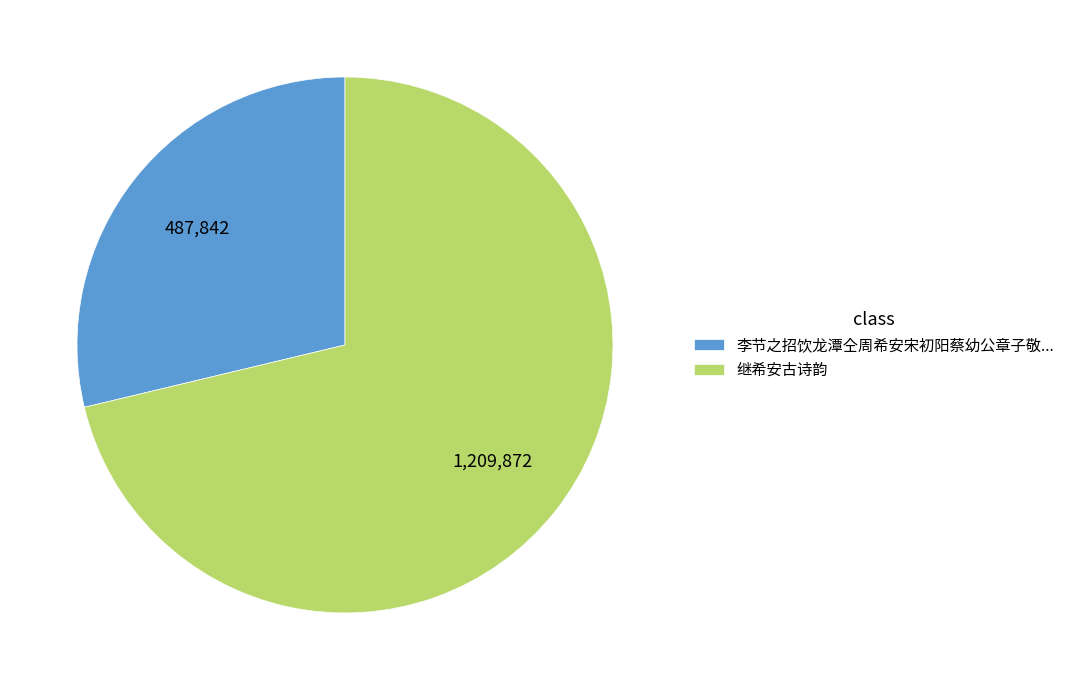

True or false: 李节之招饮龙潭仝周希安宋初阳蔡幼公章子敬... accounts for 15% of the total.

False